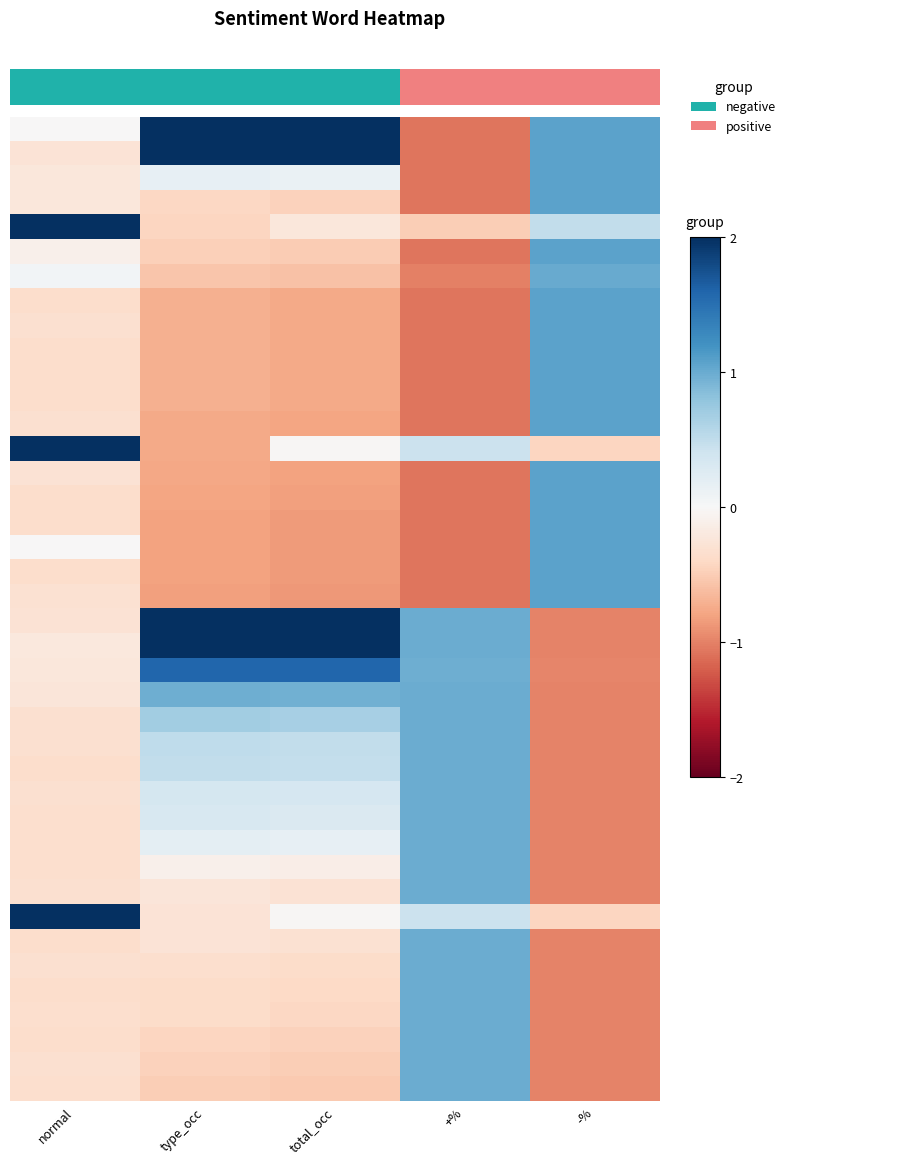

Count the number of data series in this chart.

40